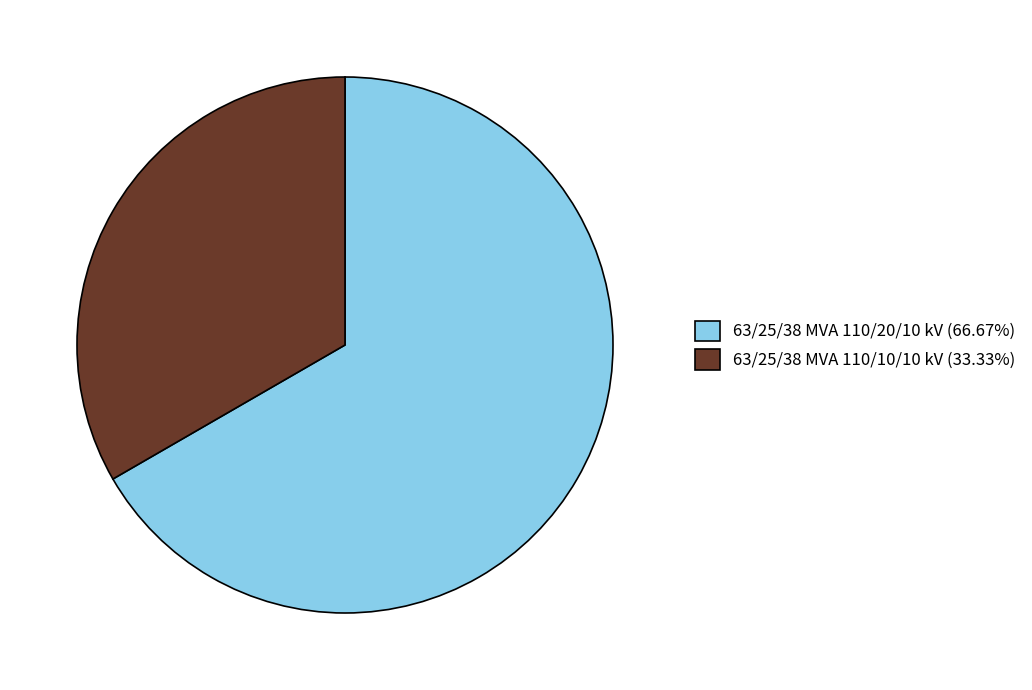

Count the number of slices in the pie.

2